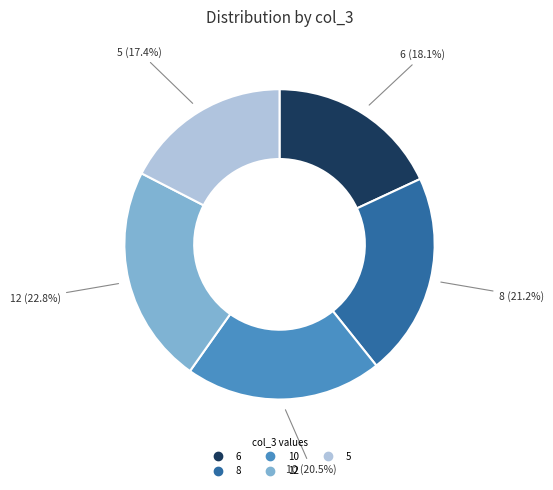

Which has a higher value, 12 or 5?

12